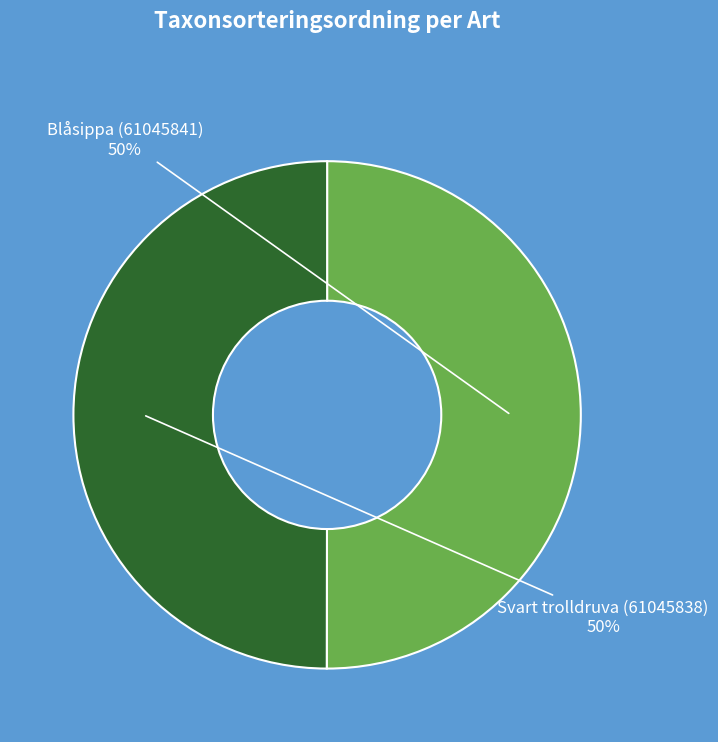

Do Blåsippa (61045841) and Svart trolldruva (61045838) together represent more than half of the pie?

Yes